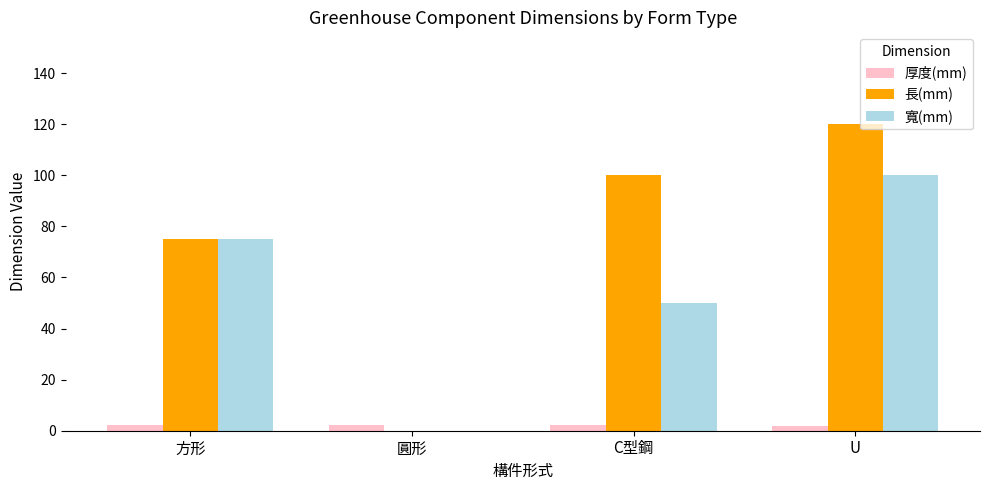

How many groups of bars are there?

4